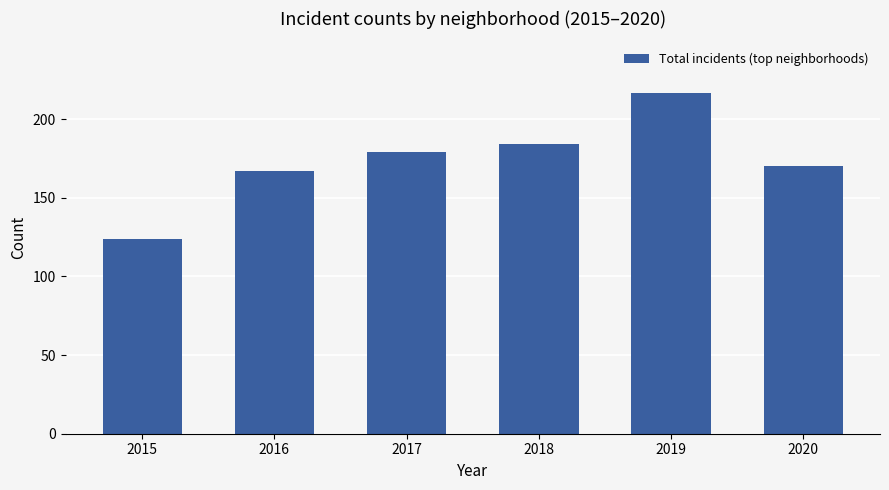

Approximately how many times larger is the value at 2019 compared to 2018?

1.2